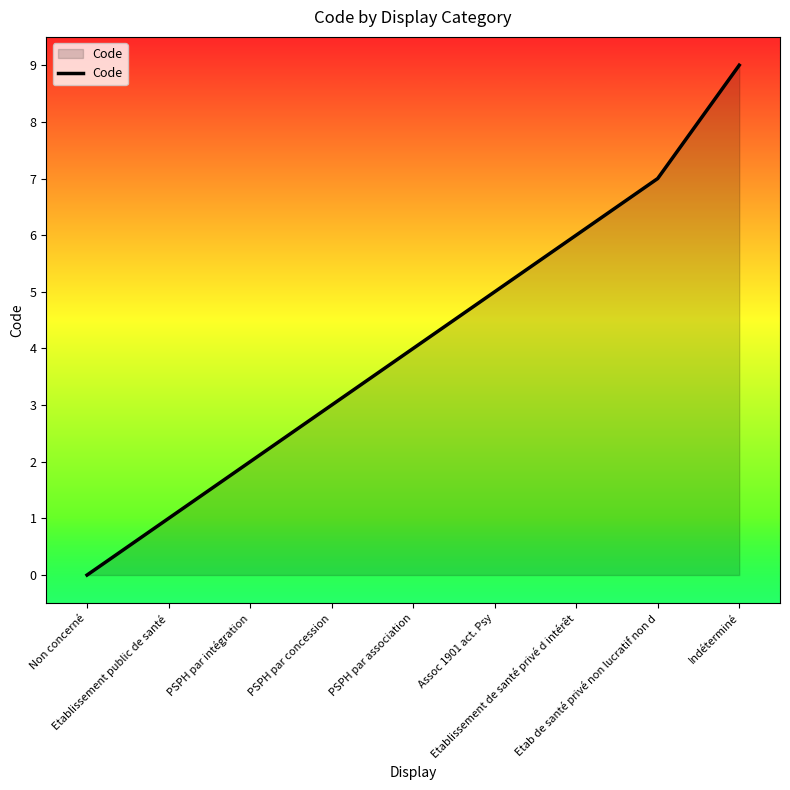

What is the greatest value displayed?

9